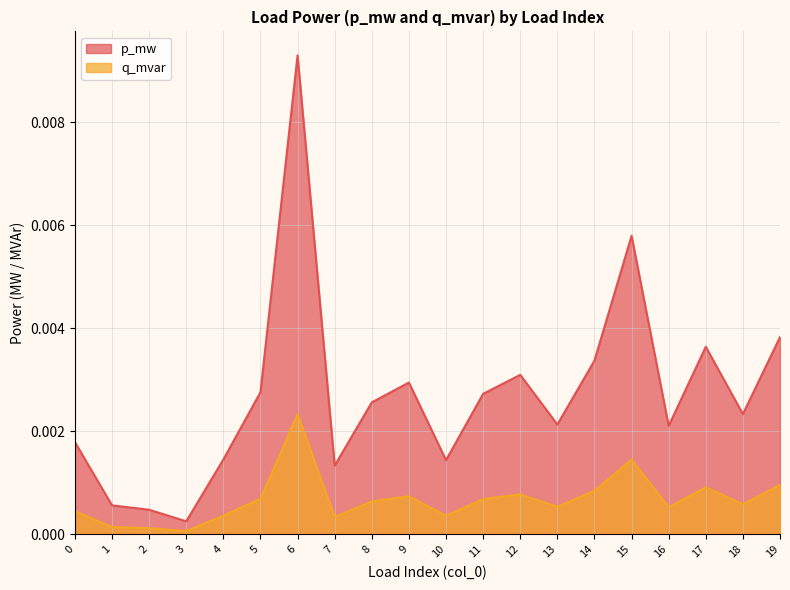

At which category is the sum across all series the highest?

6